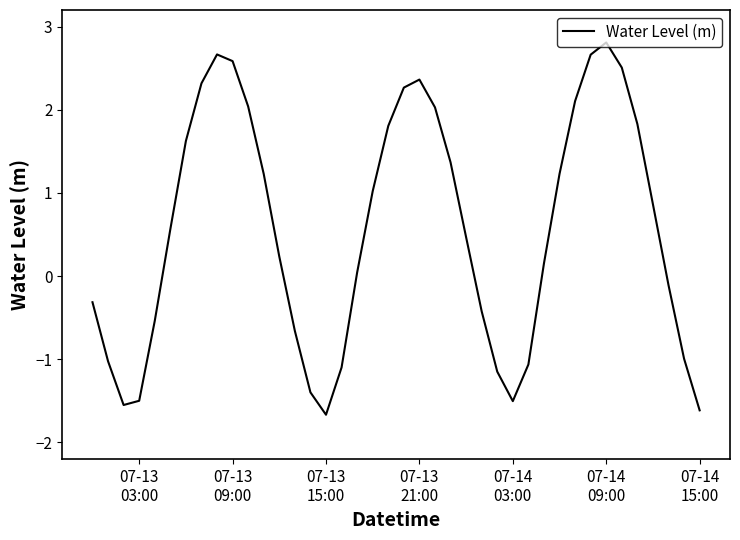

What is the maximum value shown in the chart?

2.8